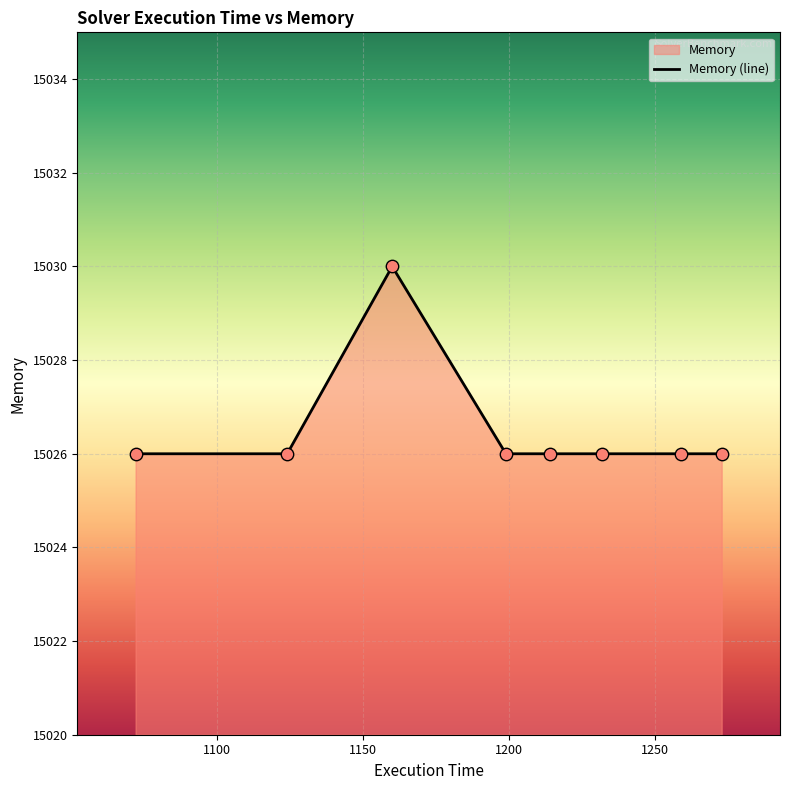

Which has a higher value, 1124 or 1072?

1124